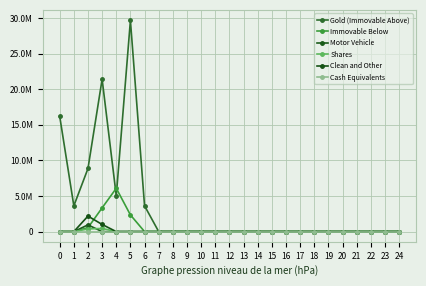

Is the value of Immovable Below at 18 greater than the value of Shares at 14?

No